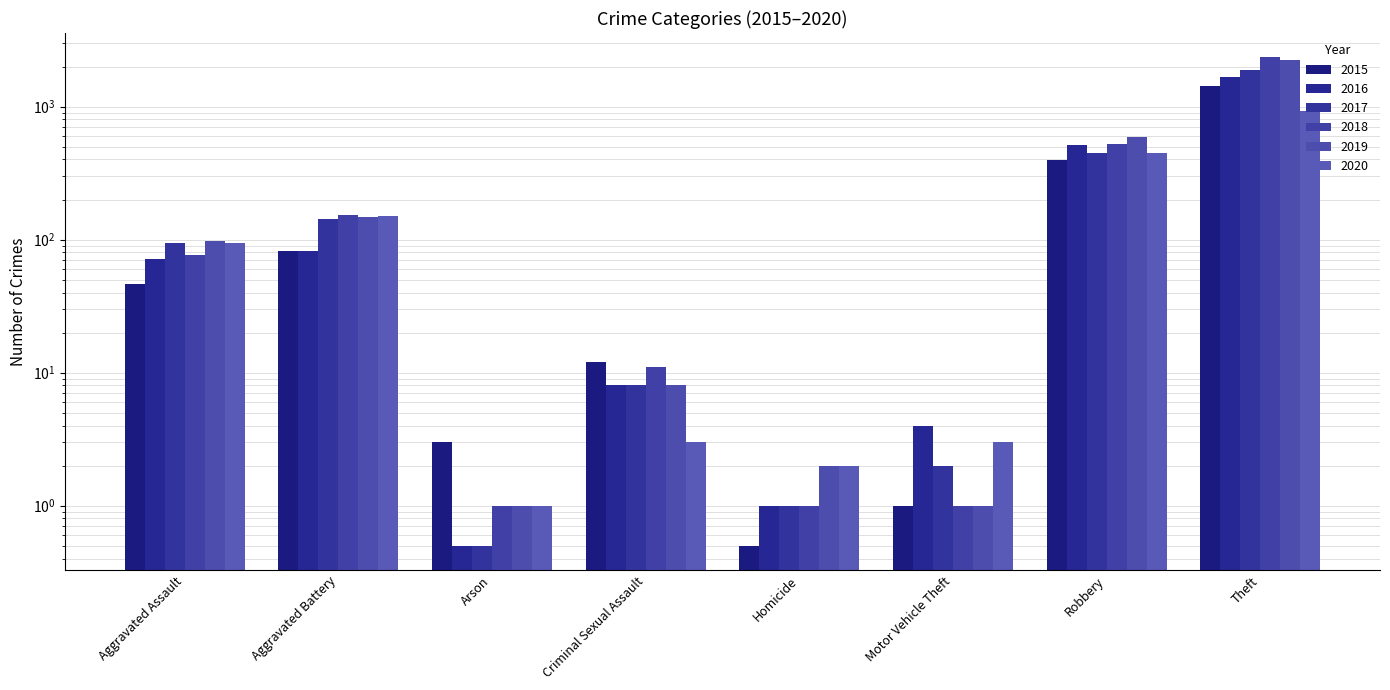

True or false: 2017 has a value of 1.0 at Homicide.

True